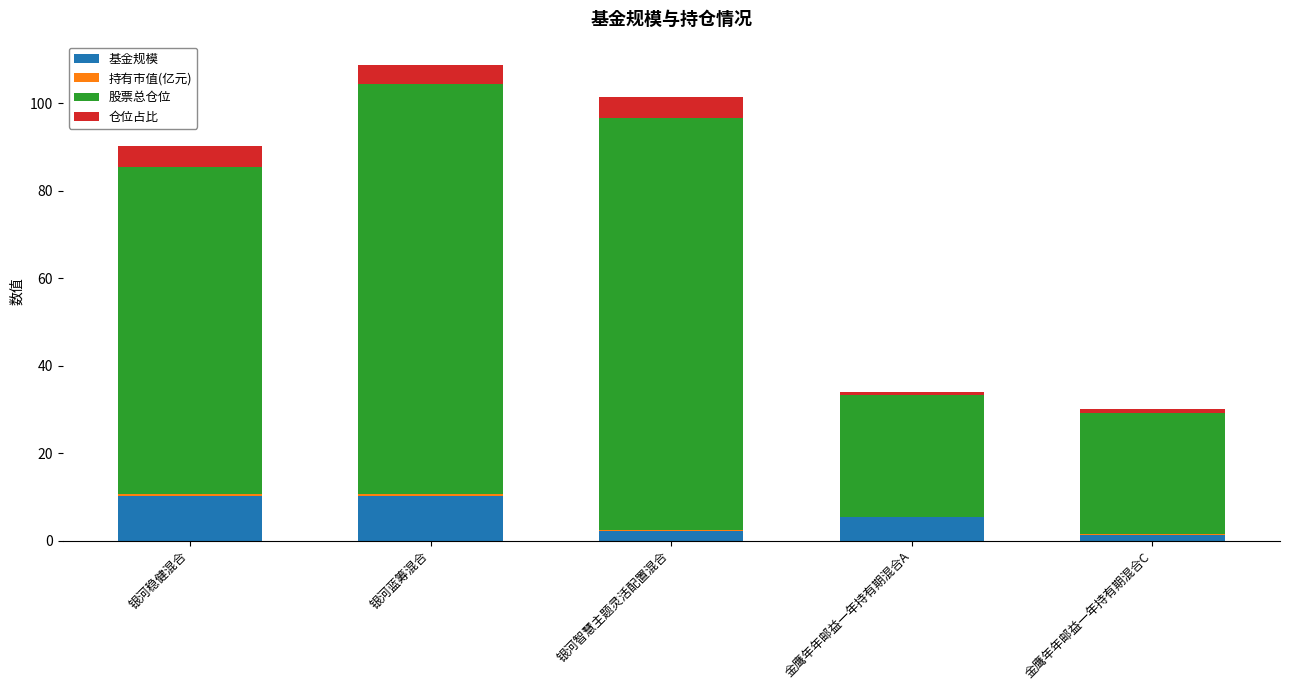

The value of 基金规模 at 银河稳健混合 is 10.2. True or false?

True